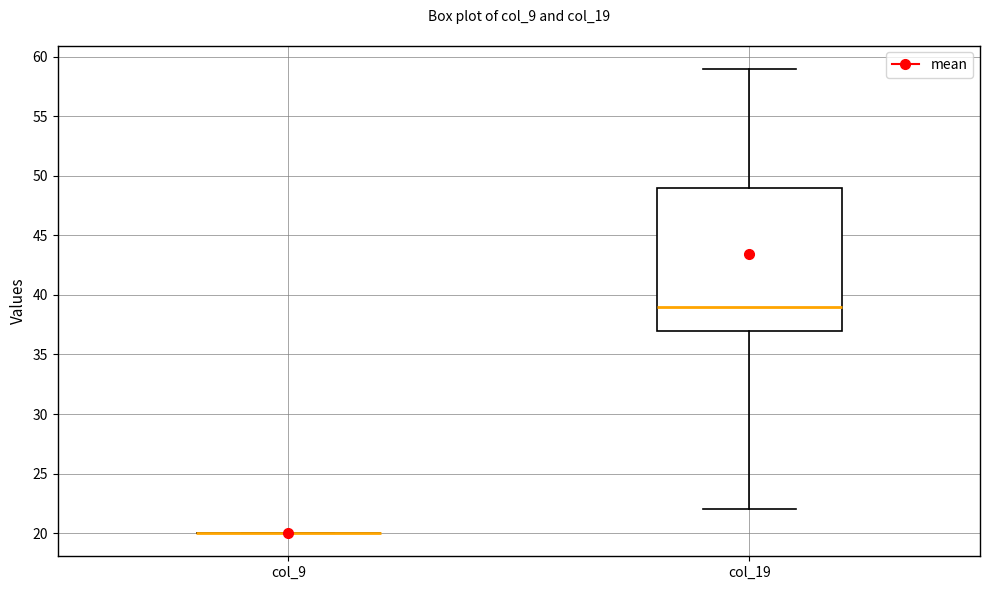

Reading left to right, transcribe this box plot: for each box, give where its median line is, the range the box spans, and where its two whiskers end, as read against the y-axis. The values are not printed on the chart, so give them approximately, as read against the axis.

col_9: box collapsed to a line at 20, whiskers 20 to 20
col_19: median 39, box 37 to 49, whiskers 22 to 59